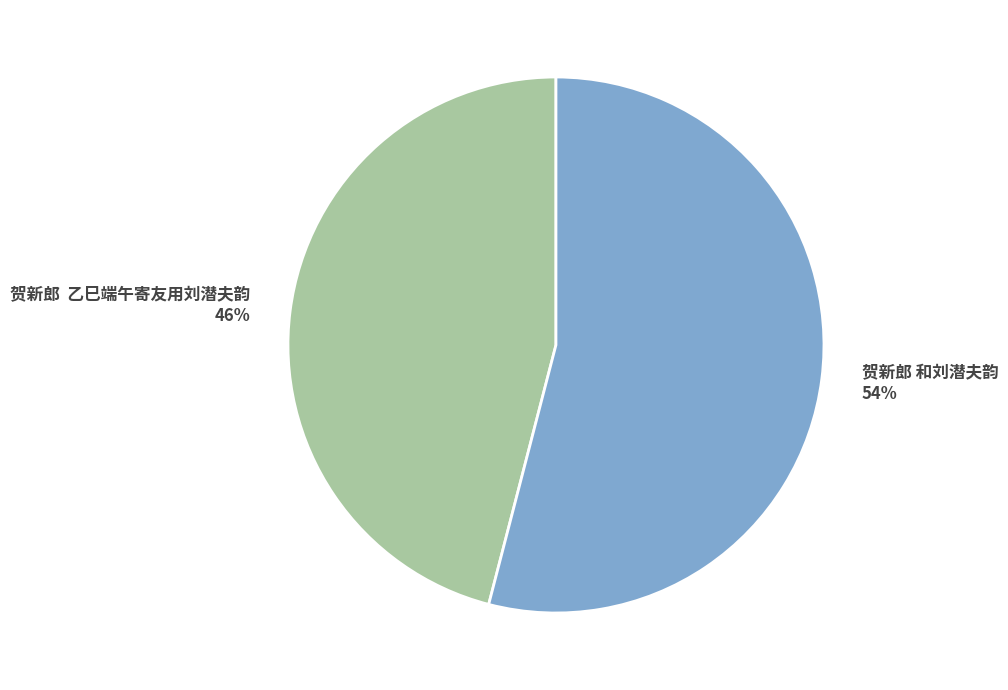

Count the number of slices in the pie.

2